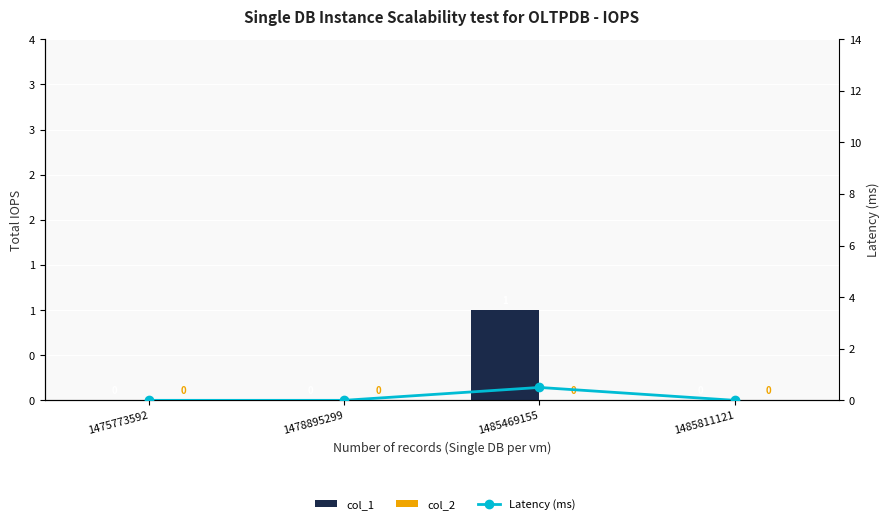

Rank the series by their average value, from lowest to highest.

col_2, Latency (ms), col_1